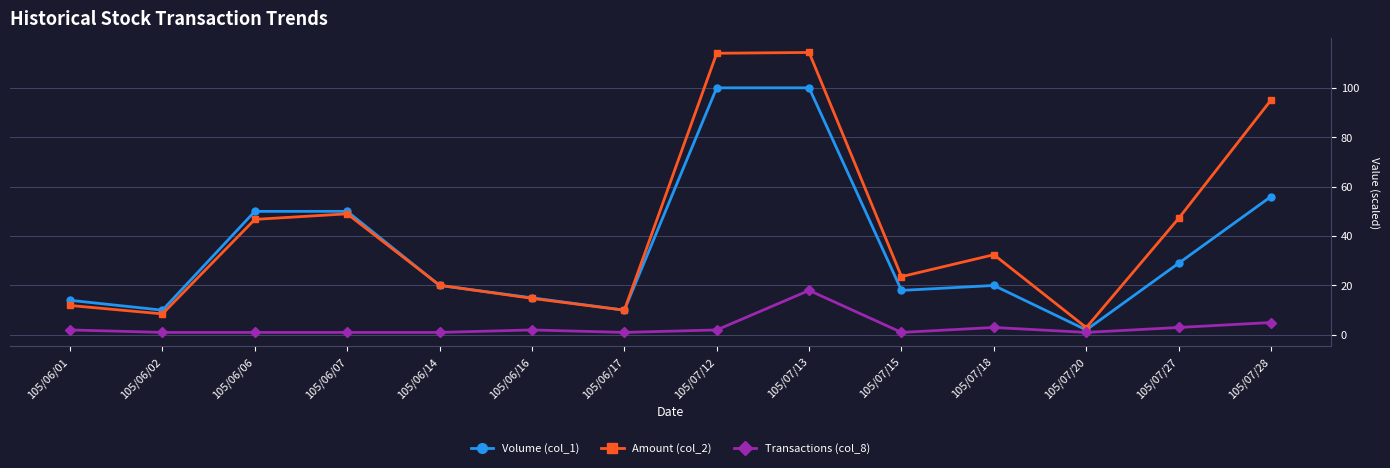

Rank the series by their average value, from highest to lowest.

Amount (col_2), Volume (col_1), Transactions (col_8)